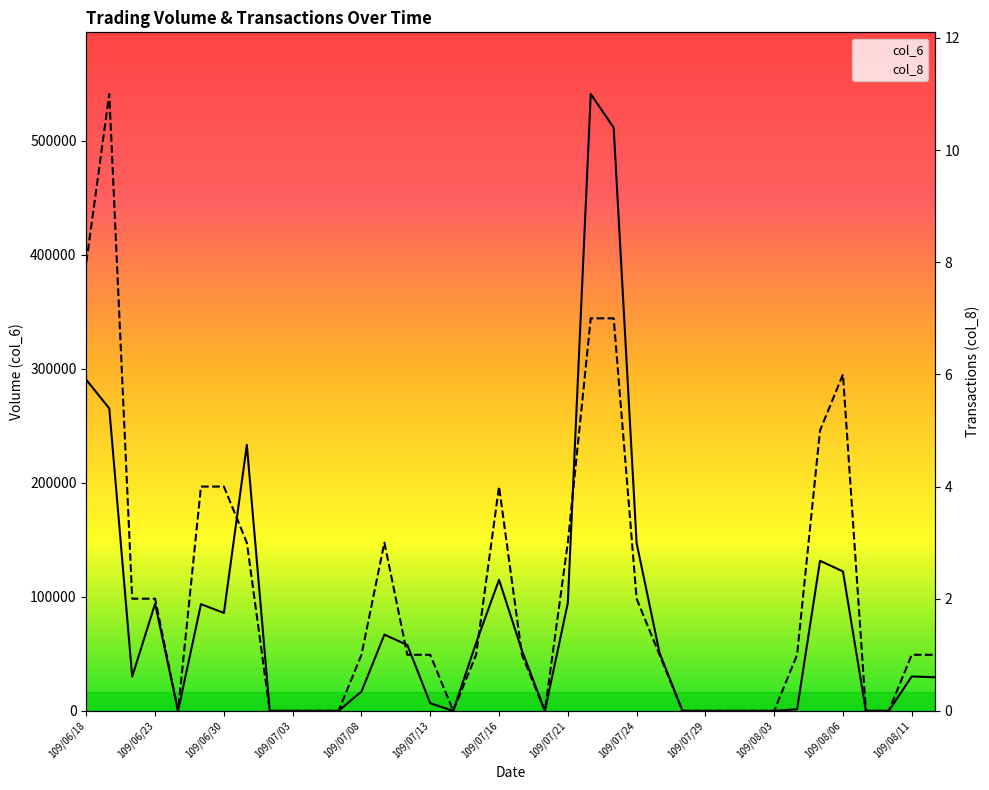

Is it true that col_6 equals 42234 at 109/06/23?

False